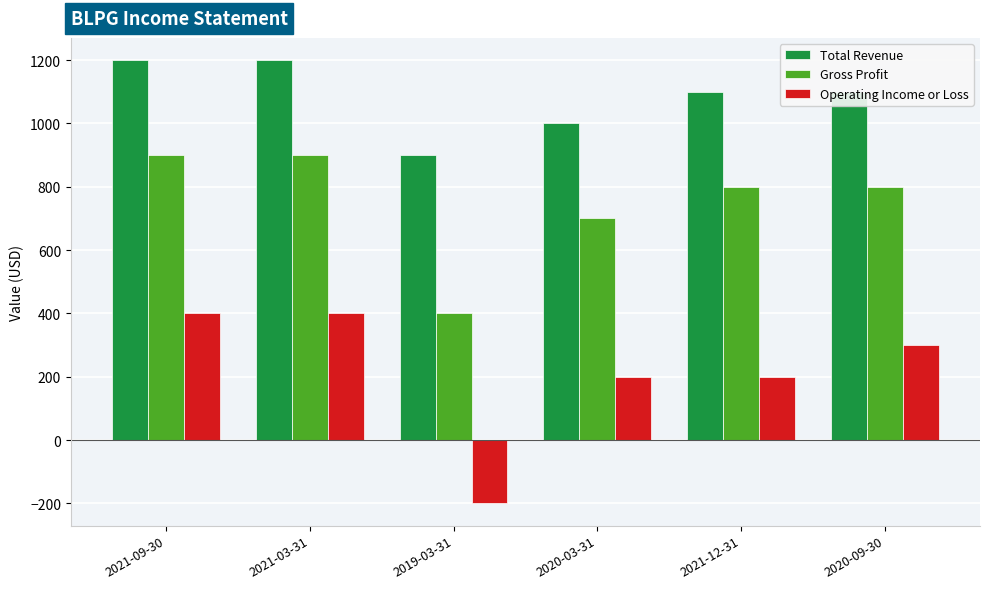

Reading right to left, list all the values displayed in this chart.

Total Revenue: 2020-09-30=1100	2021-12-31=1100	2020-03-31=1000	2019-03-31=900	2021-03-31=1200	2021-09-30=1200
Gross Profit: 2020-09-30=800	2021-12-31=800	2020-03-31=700	2019-03-31=400	2021-03-31=900	2021-09-30=900
Operating Income or Loss: 2020-09-30=300	2021-12-31=200	2020-03-31=200	2019-03-31=-200	2021-03-31=400	2021-09-30=400